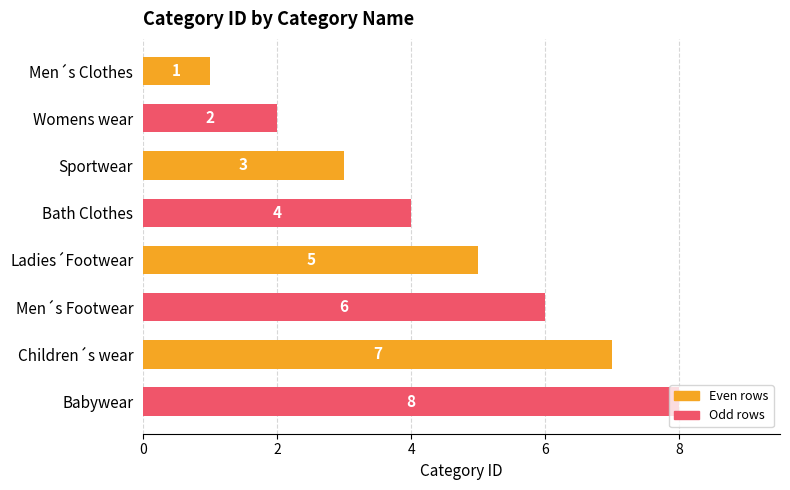

How many values are below 5?

4